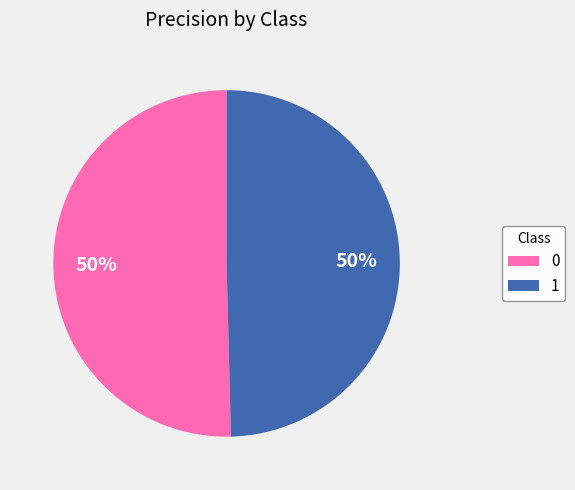

Do 1 and 0 together represent more than half of the pie?

Yes